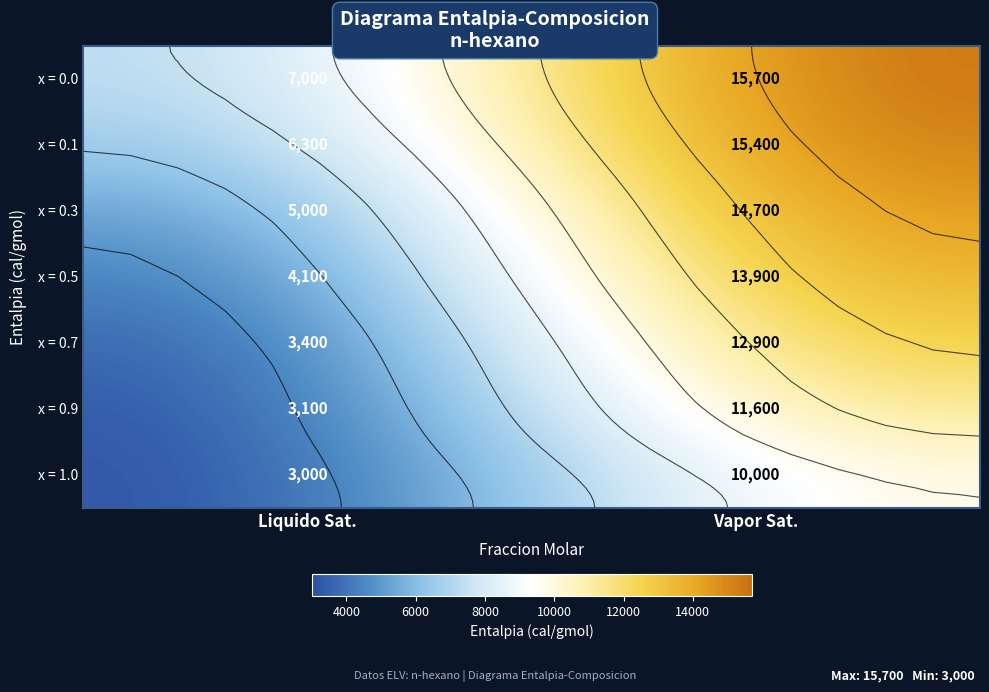

Count the x = 0.7 values in the range 3400 to 12900.

2